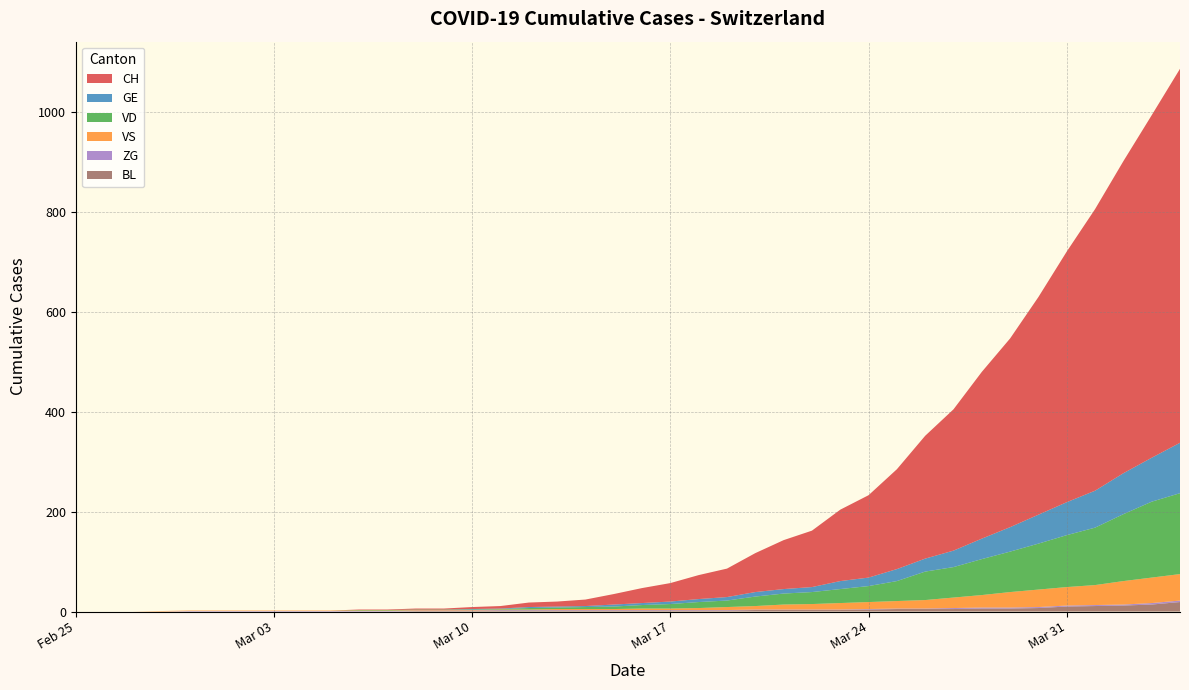

Reading left to right, extract all data points from this chart.

CH: 0	0	0	0	0	0	0	0	0	0	1	1	2	2	4	5	9	10	13	21	30	37	48	57	78	98	113	143	165	200	246	283	334	378	436	502	564	625	686	749
GE: 0	0	0	0	0	0	0	0	0	0	0	0	0	0	1	1	2	2	2	4	4	5	6	7	9	9	10	16	17	24	26	33	41	49	58	66	74	82	88	101
VD: 0	0	0	0	0	0	0	0	0	0	1	1	1	1	1	1	3	3	4	5	7	9	12	13	19	22	24	28	32	40	57	61	72	81	92	104	115	134	152	162
VS: 0	0	0	1	1	1	1	1	1	1	1	1	1	1	1	1	1	2	2	2	3	3	4	6	7	10	11	13	14	15	17	21	25	31	35	37	40	47	51	53
ZG: 0	0	0	0	1	1	1	1	1	1	1	1	1	1	1	1	1	1	1	1	1	1	1	1	1	1	1	1	1	1	1	2	2	2	2	2	2	2	3	3
BL: 0	0	0	0	0	0	0	0	0	0	0	0	1	1	1	2	2	2	2	2	2	2	2	2	3	3	3	3	4	5	5	5	6	6	7	10	11	12	14	19